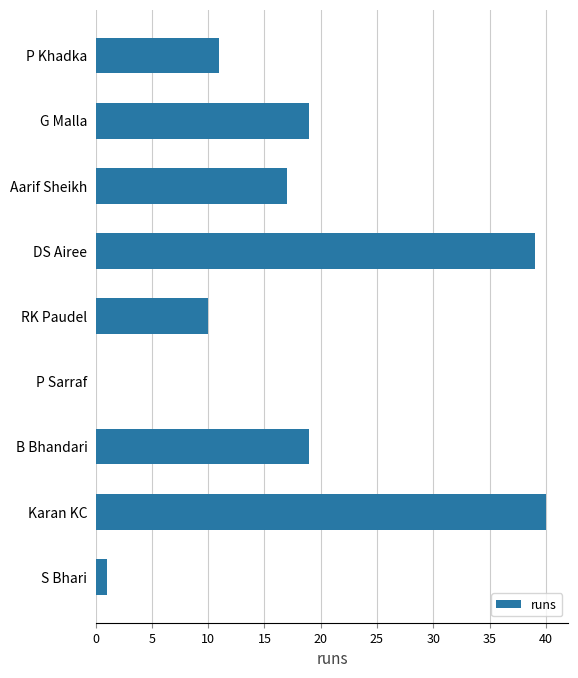

Reading bottom to top, what are all the values shown in this chart?

S Bhari=1	Karan KC=40	B Bhandari=19	P Sarraf=0	RK Paudel=10	DS Airee=39	Aarif Sheikh=17	G Malla=19	P Khadka=11